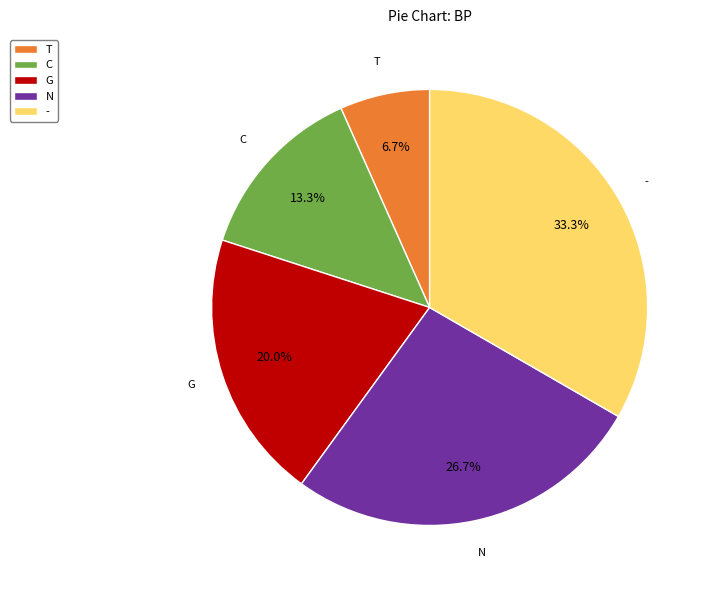

True or false: - accounts for 19% of the total.

False